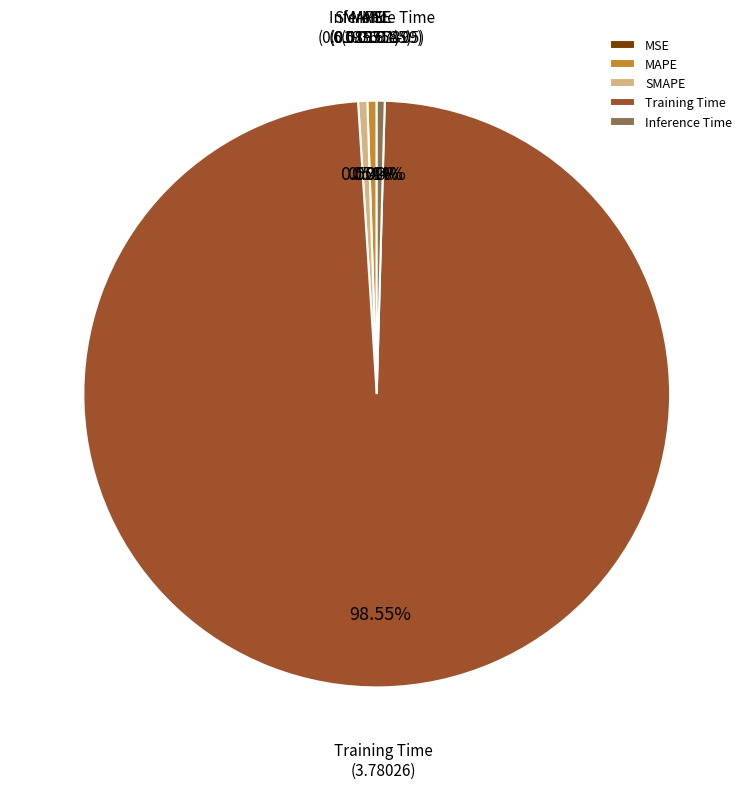

Is the sum of SMAPE and Training Time greater than half?

Yes